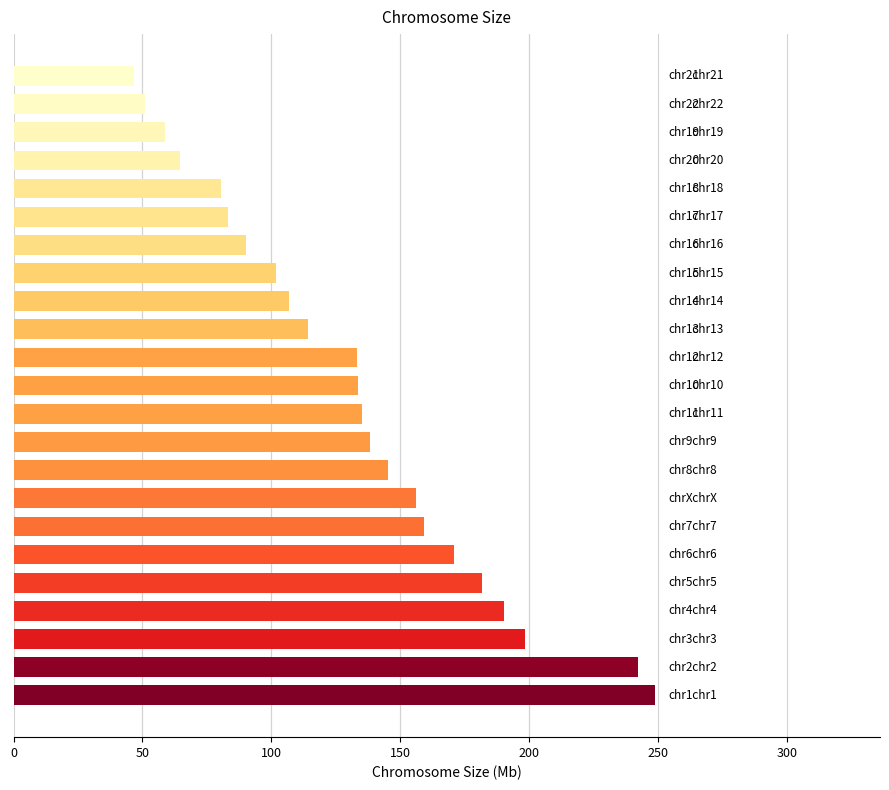

What is the difference between the maximum and minimum values?

202.2